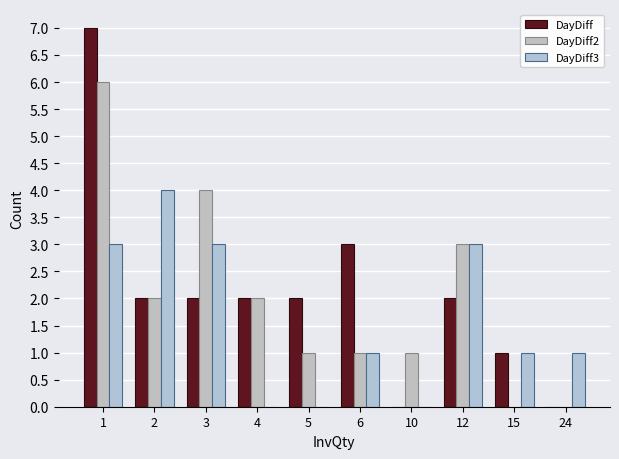

What is the highest value of the DayDiff2 series?

6